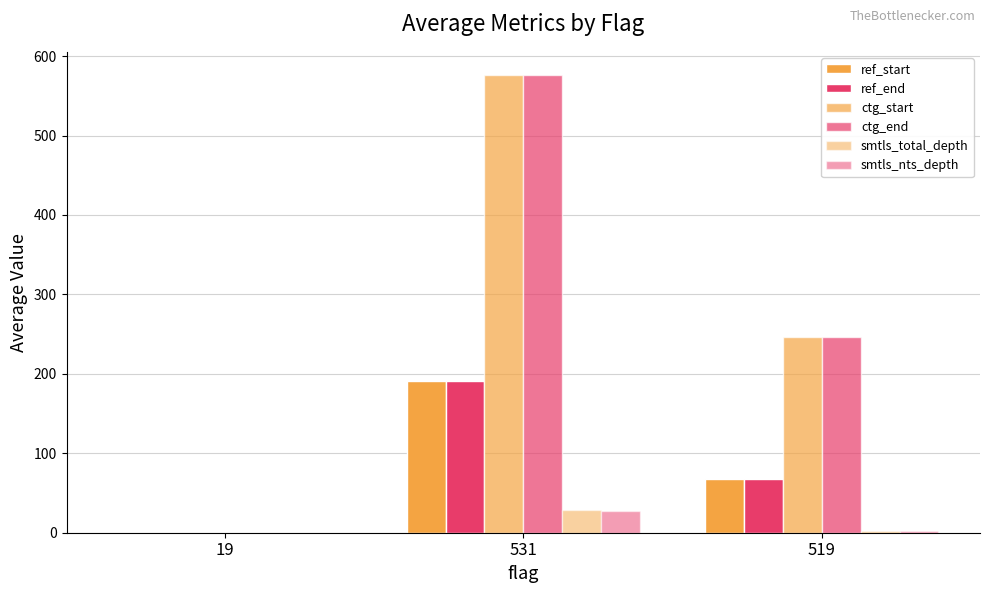

Reading left to right, what are all the values shown in this chart?

ref_start: 0.0	191.5	67.5
ref_end: 0.0	191.5	67.5
ctg_start: 0.0	576.5	246.0
ctg_end: 0.0	576.5	246.0
smtls_total_depth: 0.0	28.5	2.2
smtls_nts_depth: 0.0	27.5	2.0